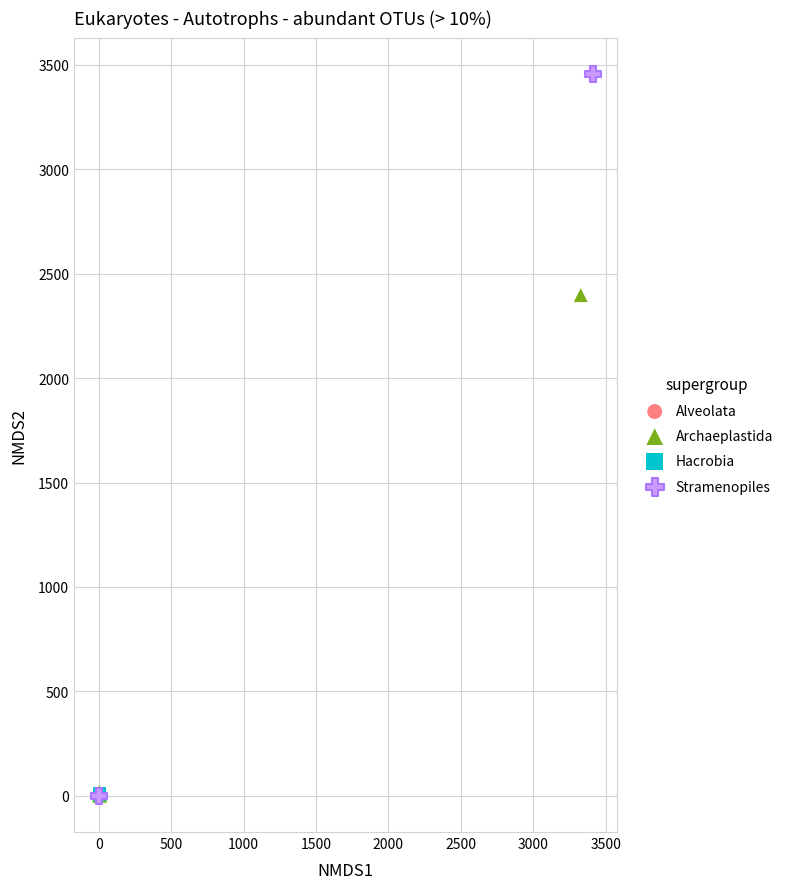

What are all the series names shown in the legend?

Alveolata, Archaeplastida, Hacrobia, Stramenopiles